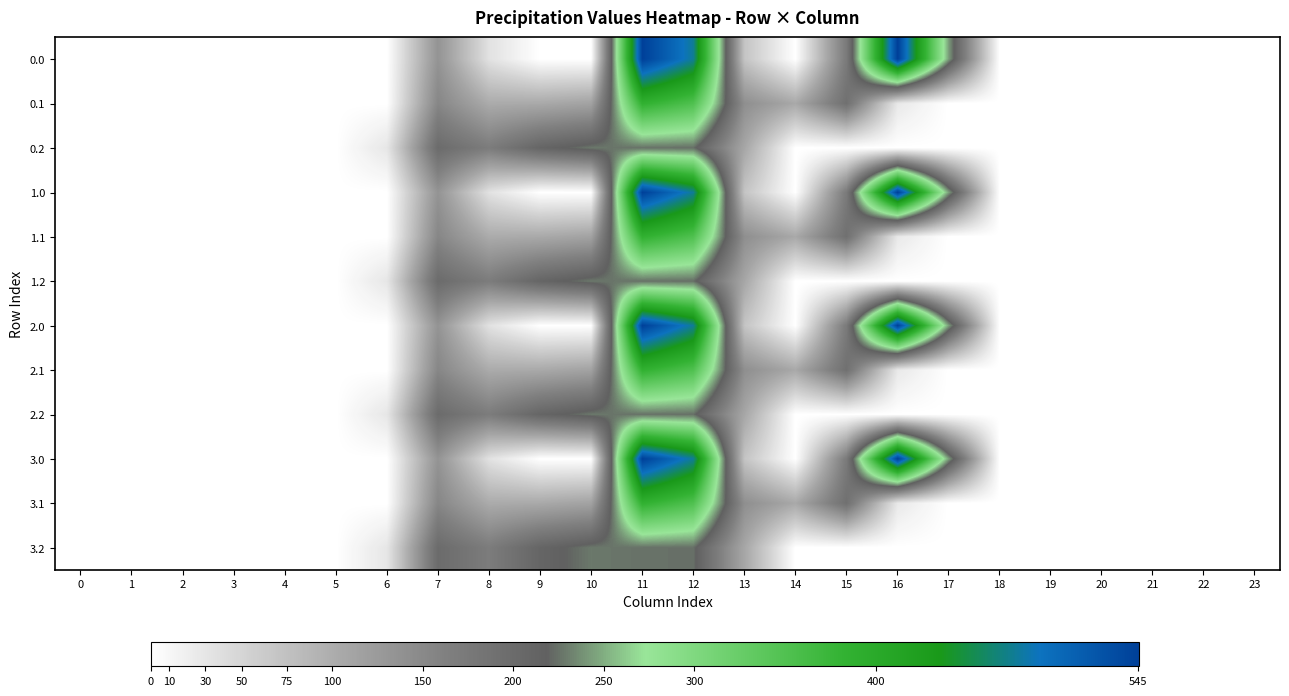

Count the number of data series in this chart.

12